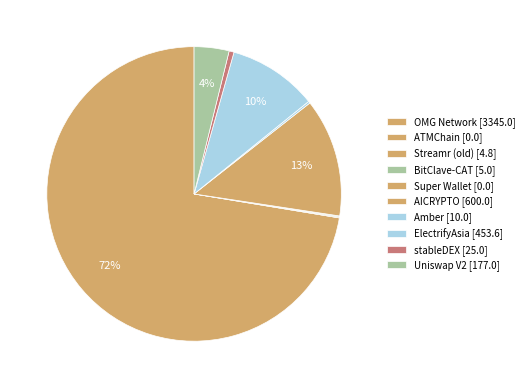

Which category has the smallest portion of the pie?

Super Wallet